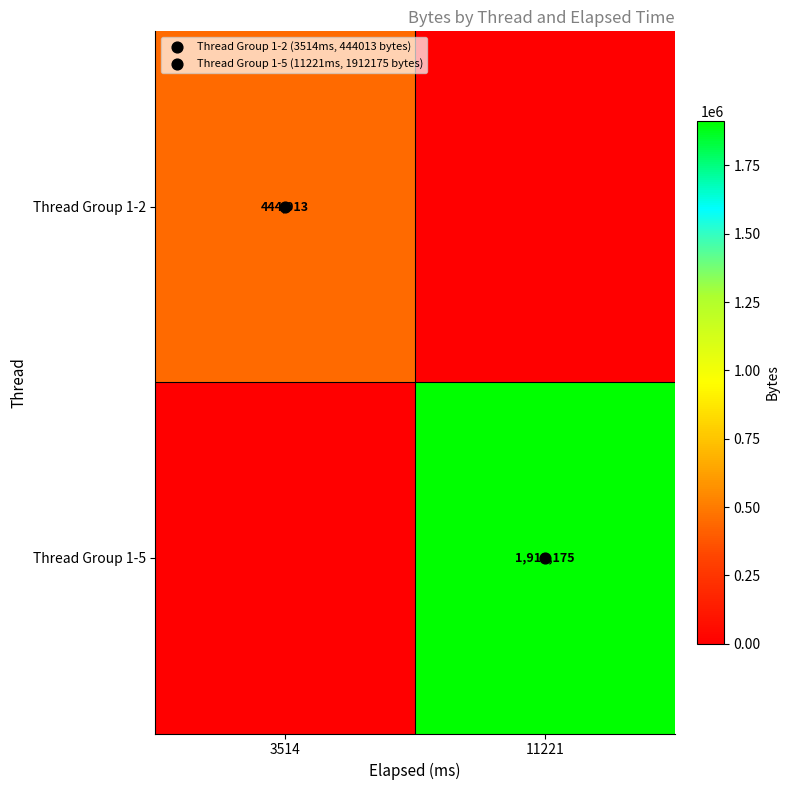

At which label is Thread Group 1-5 closest to 956087?

3514